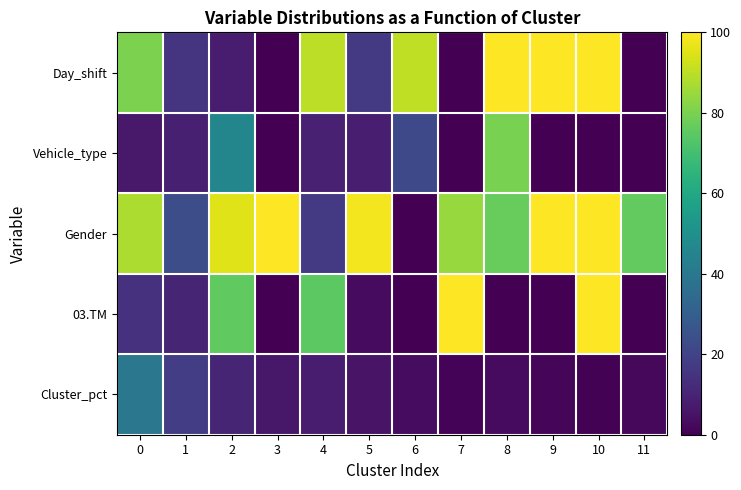

Which label corresponds to the smallest value in the chart?

3